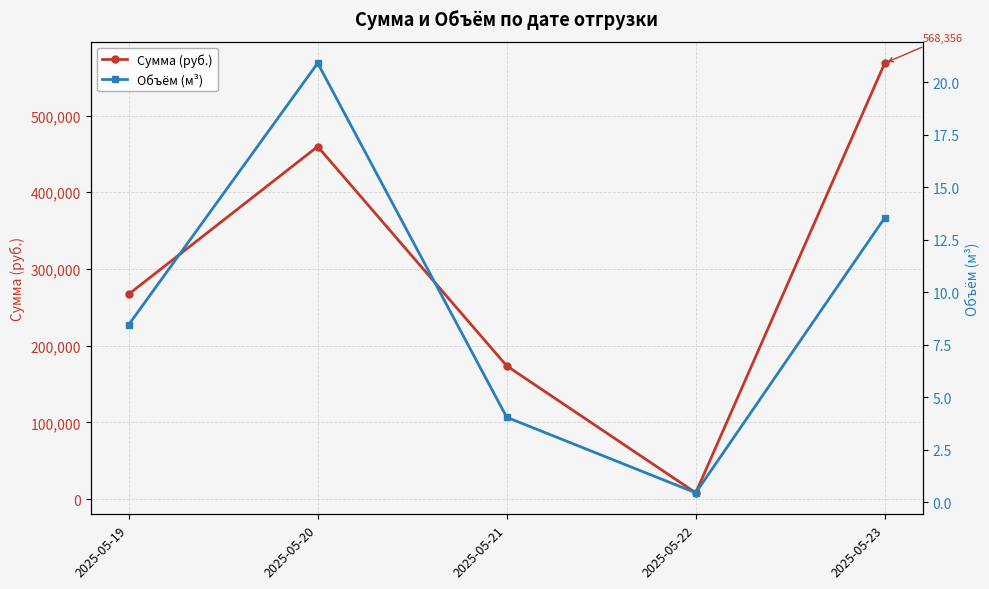

List the series in order of their peak value, lowest first.

Объём (м³), Сумма (руб.)